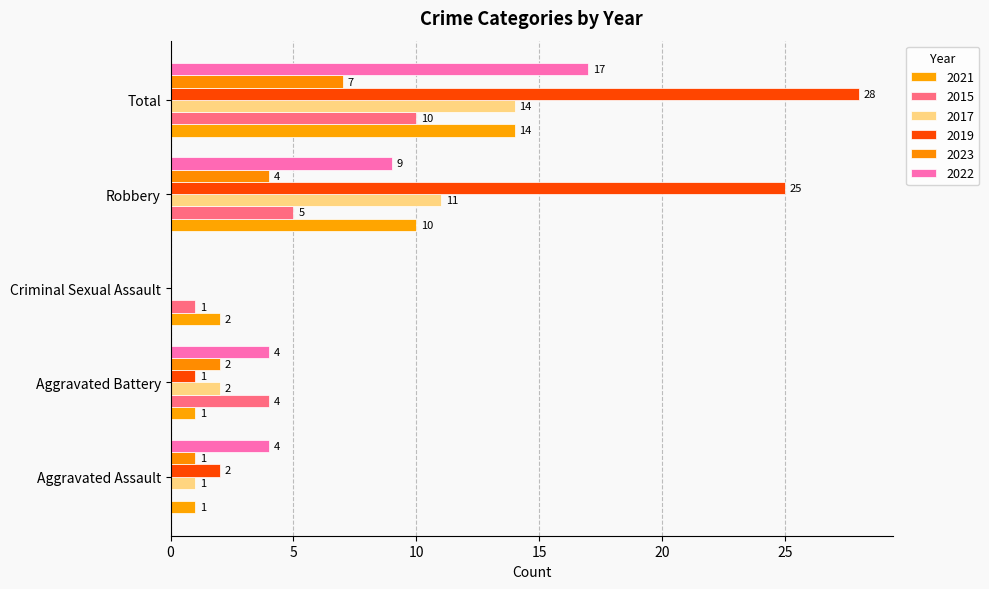

Between Aggravated Assault and Criminal Sexual Assault, which series saw the biggest shift?

2022